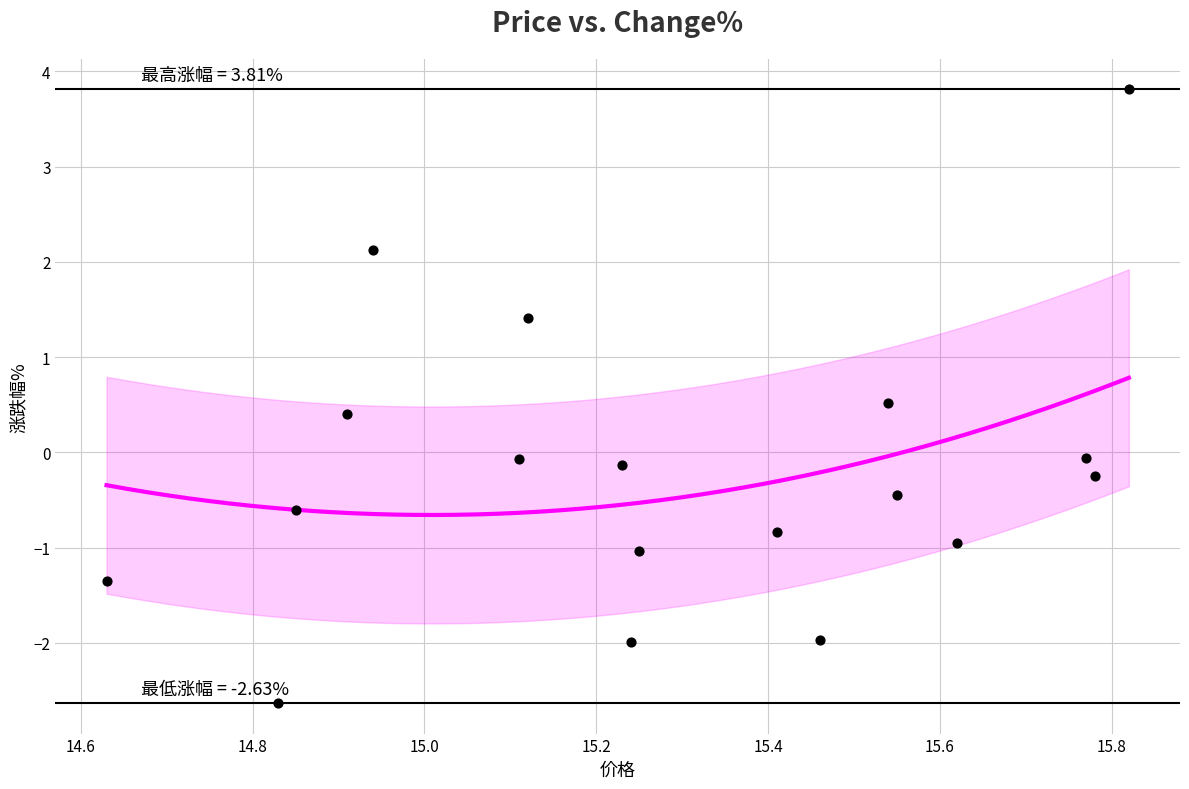

What is the range of X values (max minus min)?

1.2